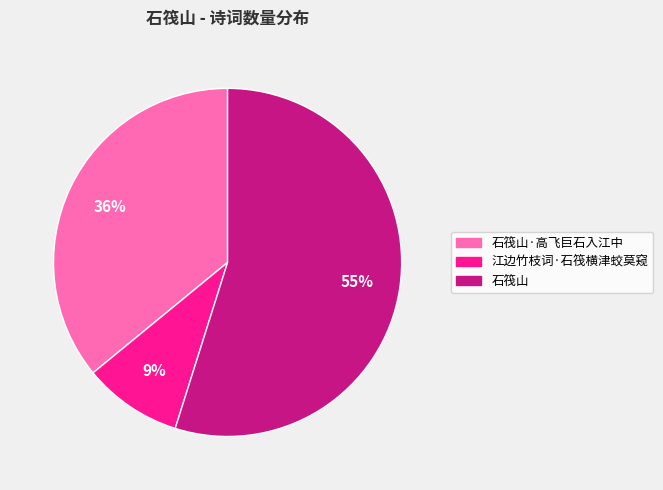

To the nearest percent, what portion does 石筏山 represent?

55%